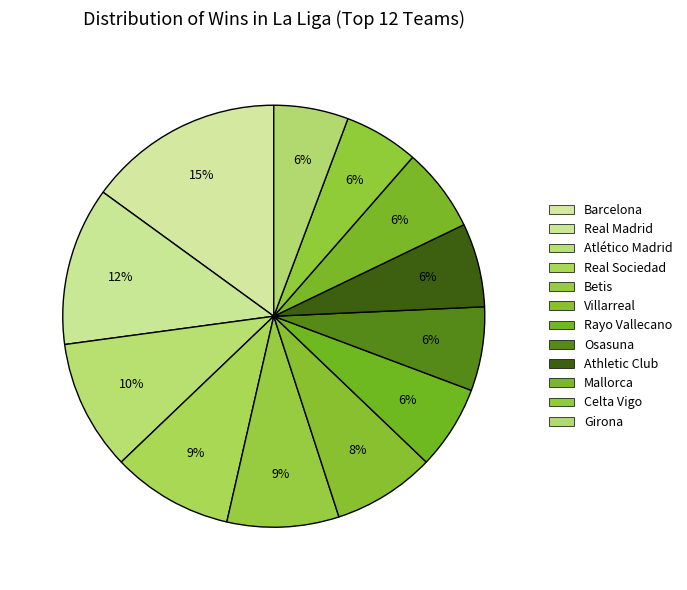

How many slices are in this pie chart?

12